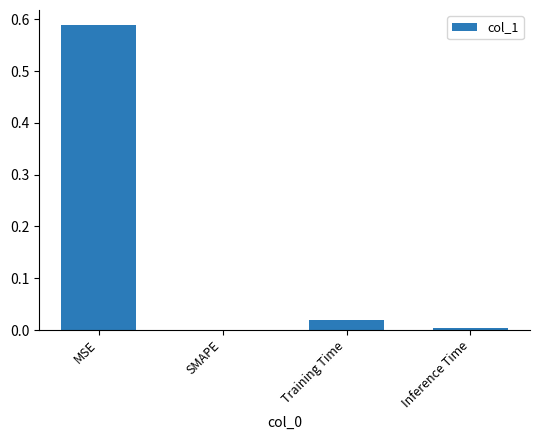

The chart shows a value of 0.0 at Inference Time. True or false?

True